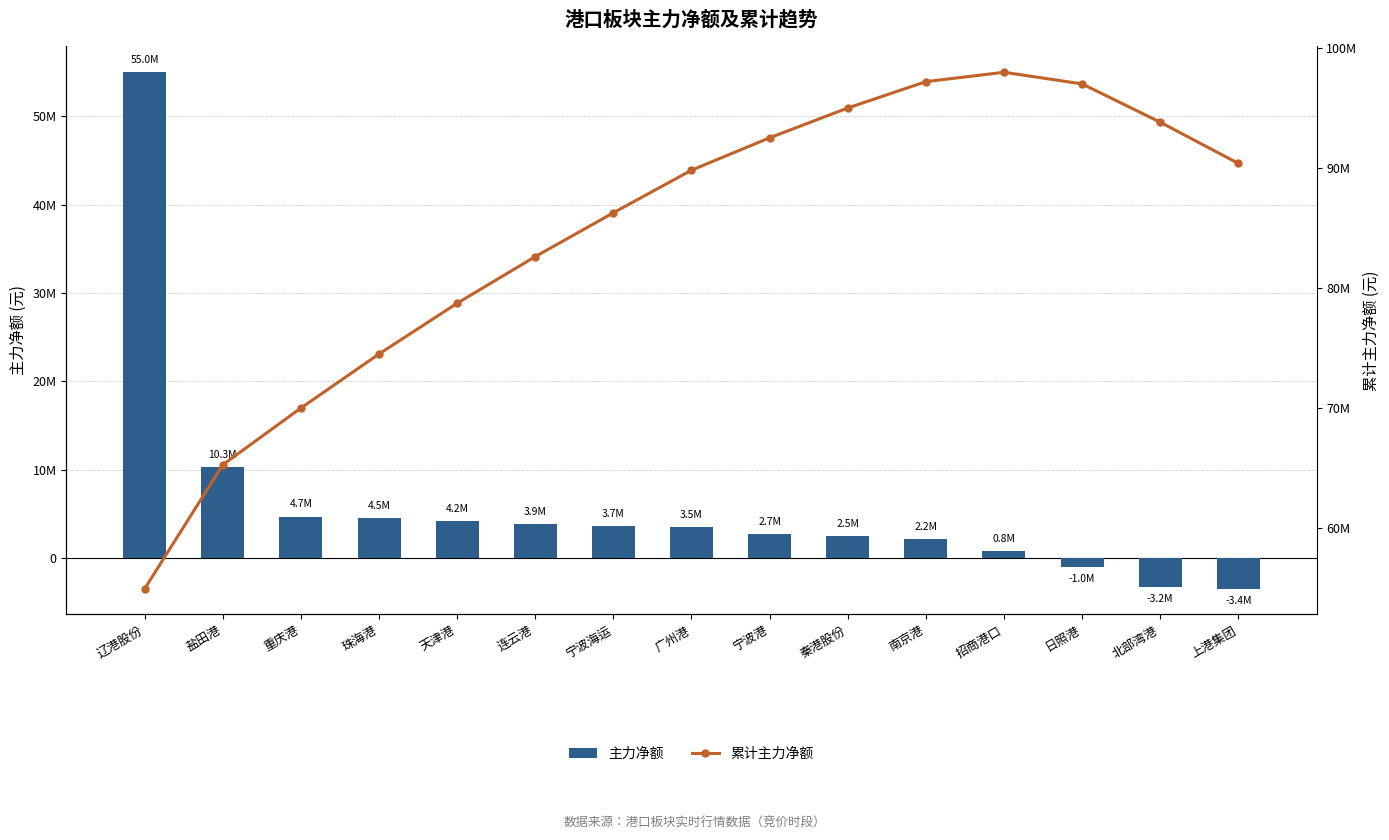

How many data points in 累计主力净额 are less than 89848413?

7